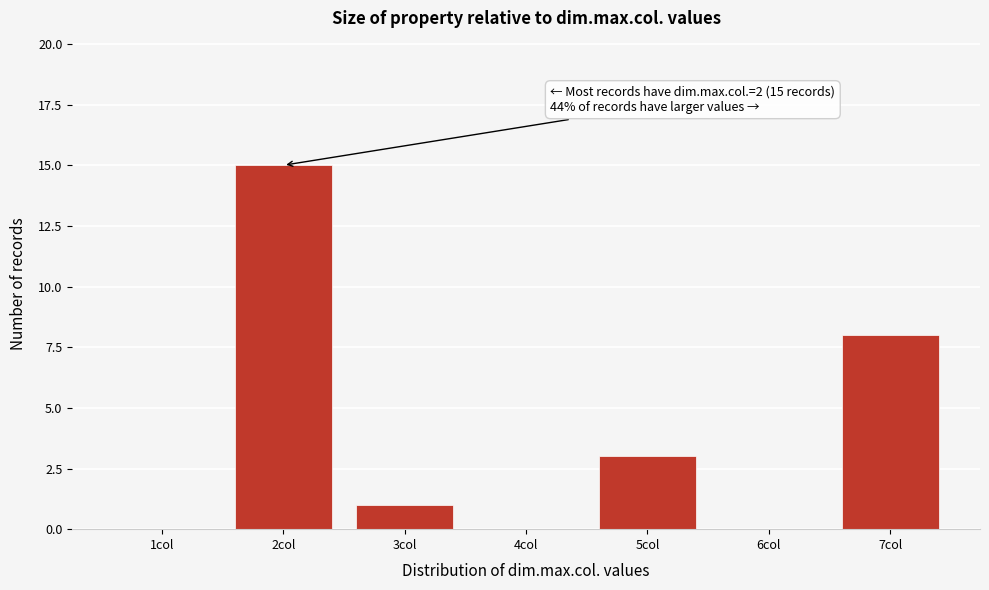

Reading left to right, list all the values displayed in this chart.

1col=0	2col=15	3col=1	4col=0	5col=3	6col=0	7col=8